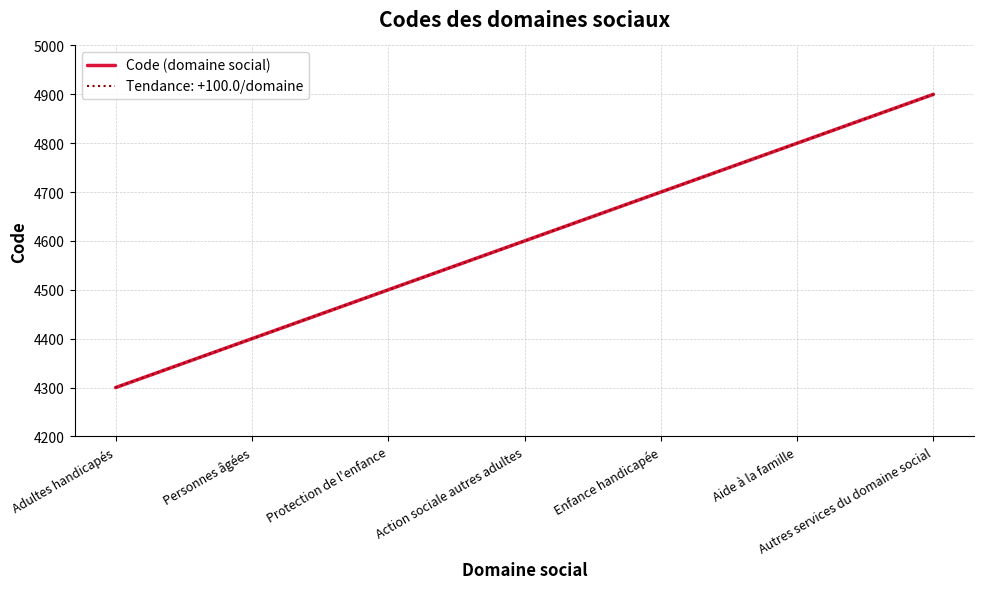

What is the ratio of the value at Protection de l'enfance to the value at Aide à la famille?

0.9